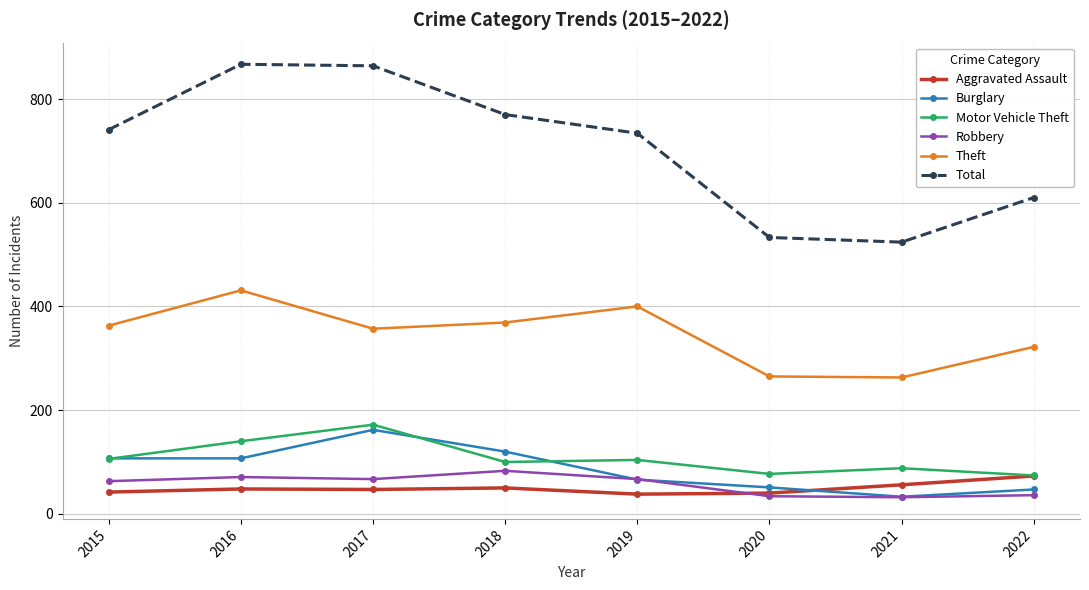

What is the sum of the Burglary values at 2015 and 2018?

227